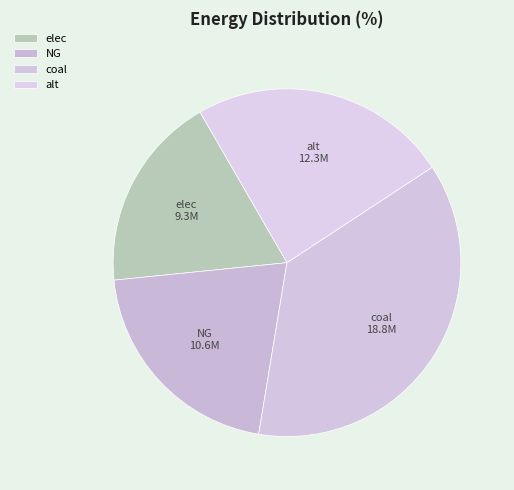

What is the largest slice in the pie chart?

coal